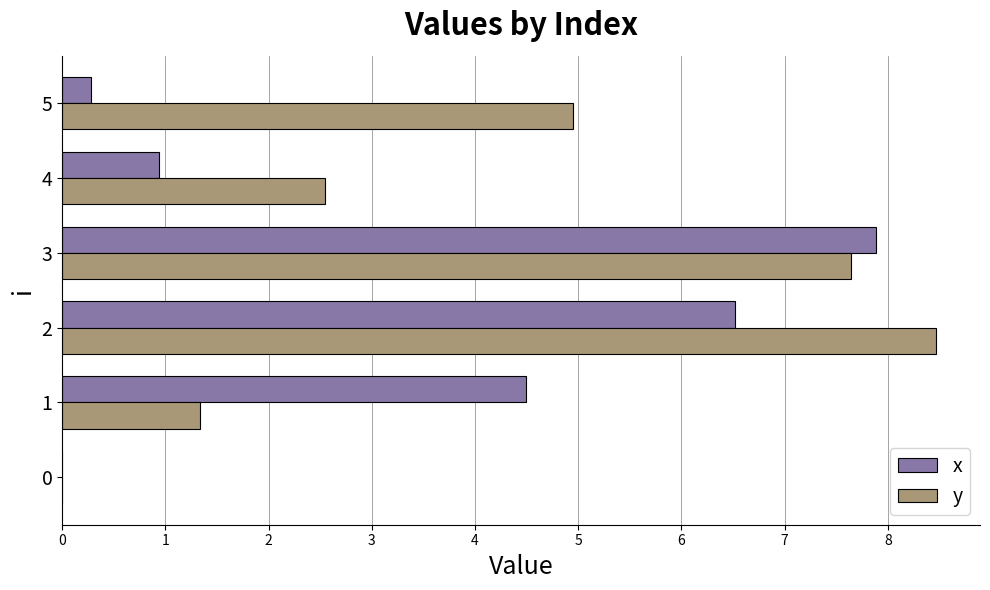

The value of y at 0 is 0.0. True or false?

True